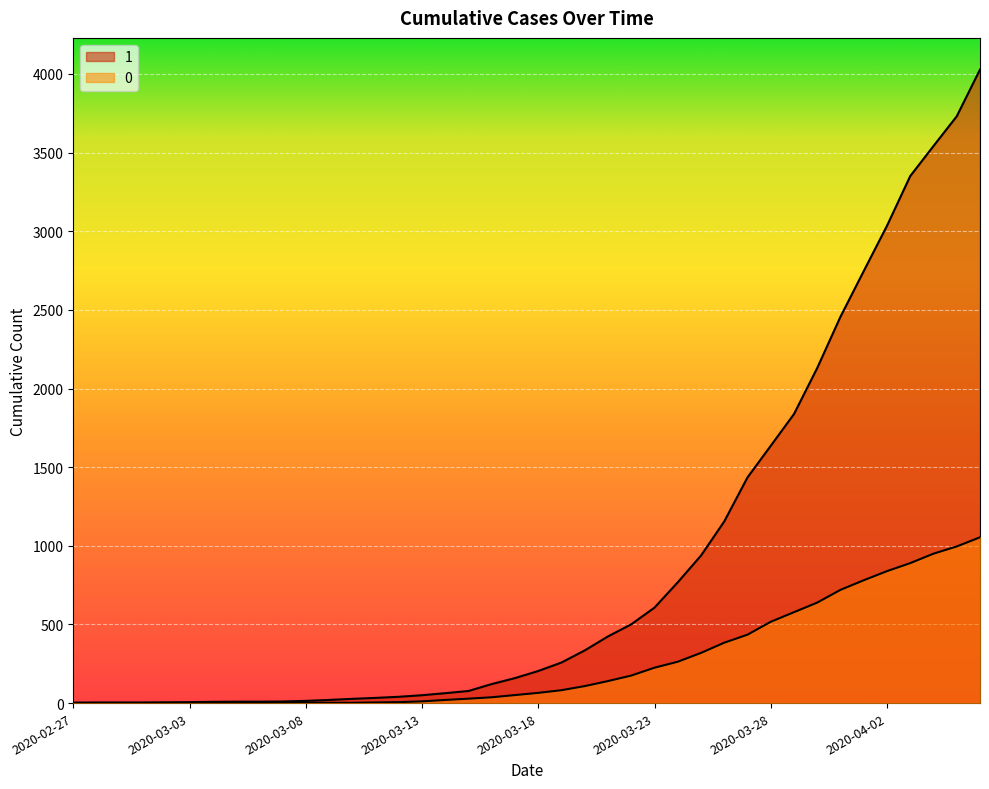

What is the label of the 18th point from the right?

2020-03-20